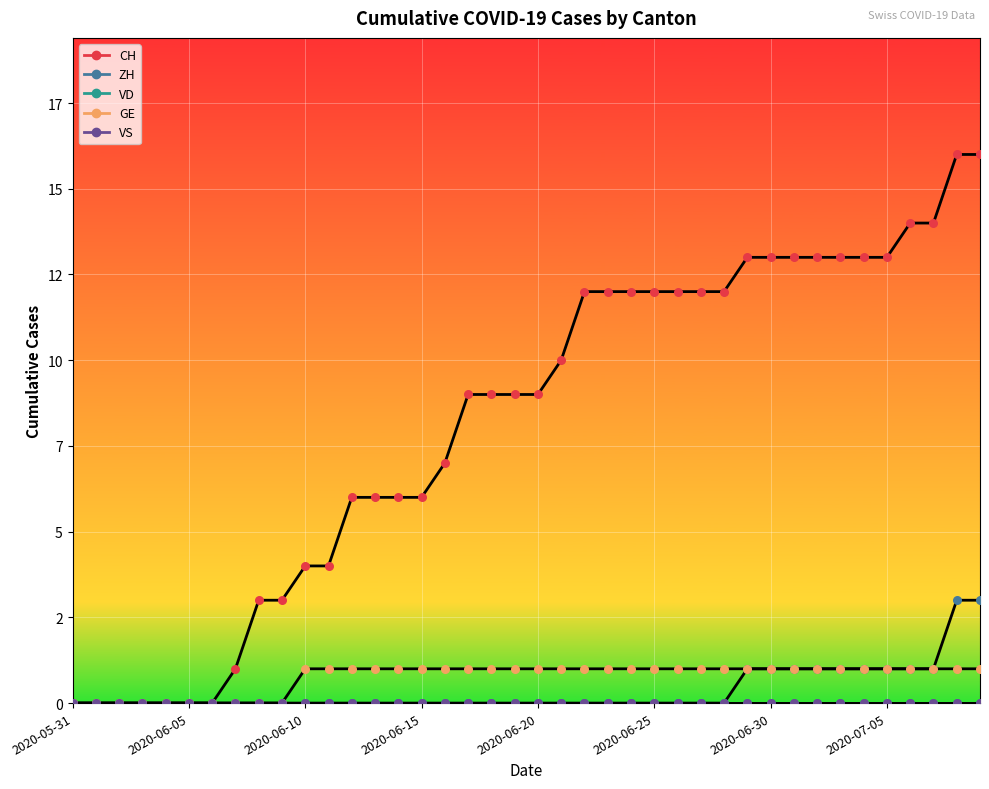

At how many categories does at least one series exceed 7?

23